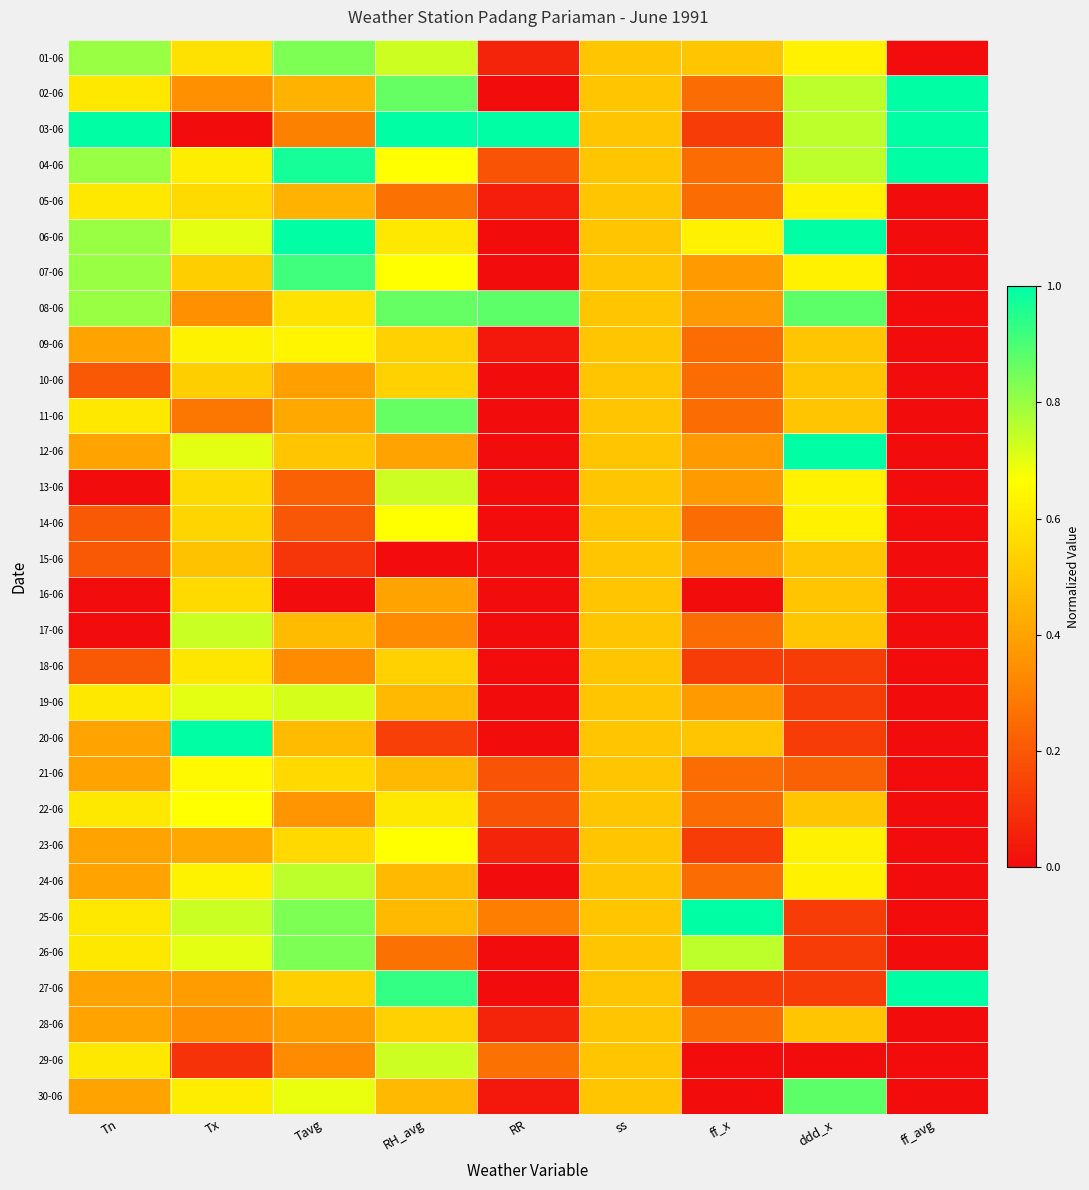

Which has a higher value, ff_avg or ddd_x?

ddd_x